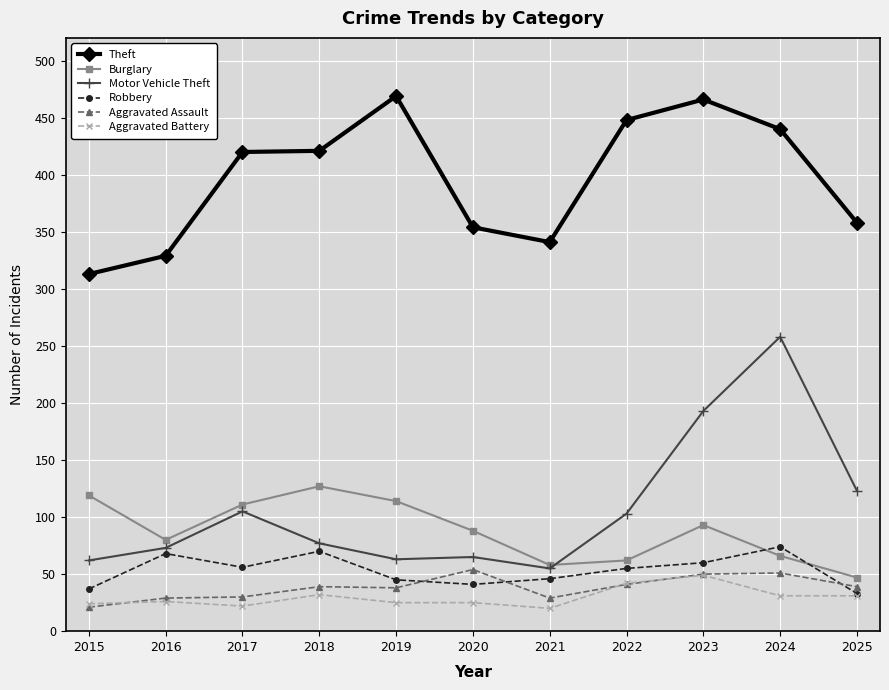

What is the maximum value for Robbery?

74